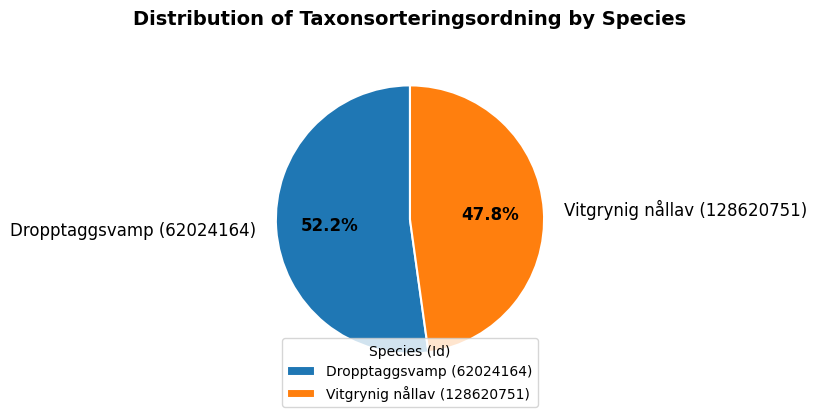

To the nearest percent, what is the difference between the Vitgrynig nållav (128620751) and Dropptaggsvamp (62024164) slice percentages?

4%